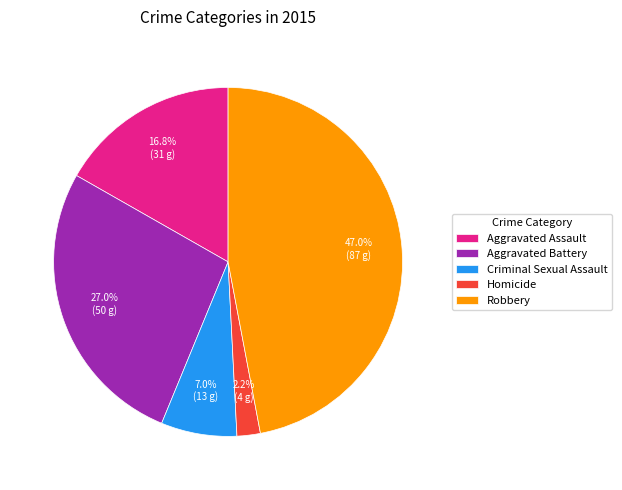

Between Criminal Sexual Assault and Aggravated Battery, which is larger?

Aggravated Battery